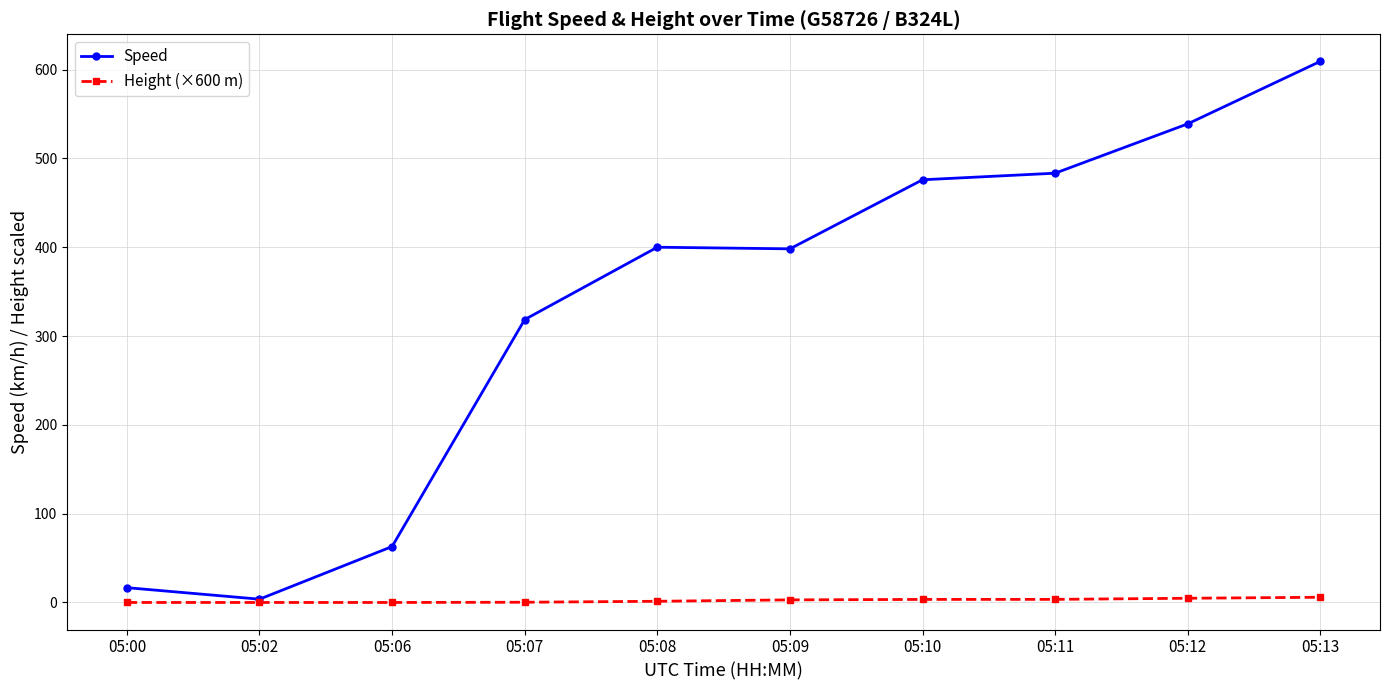

The value of Speed at 05:12 is 353.9. True or false?

False